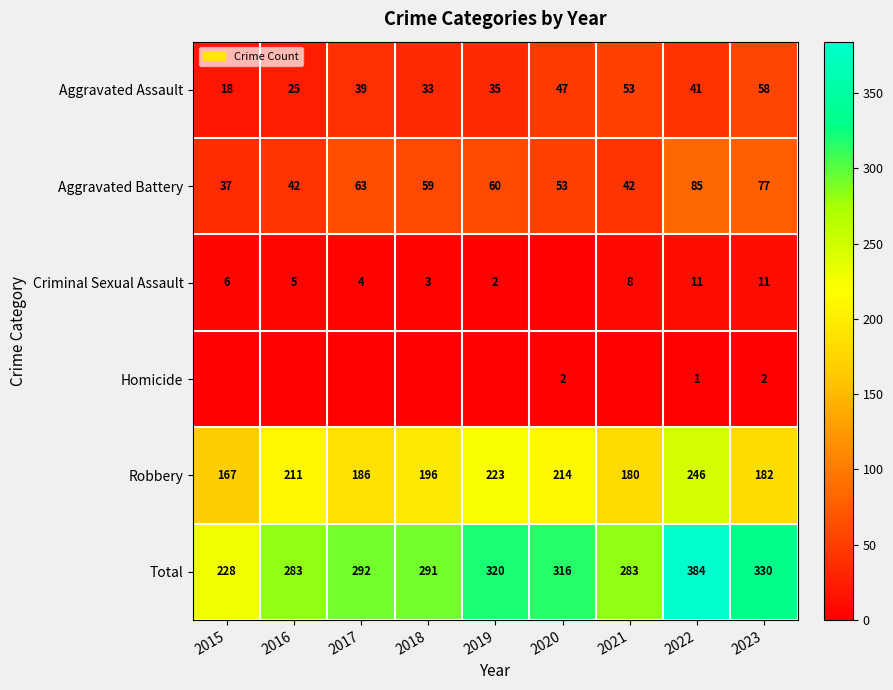

How many data points does each series have?

9